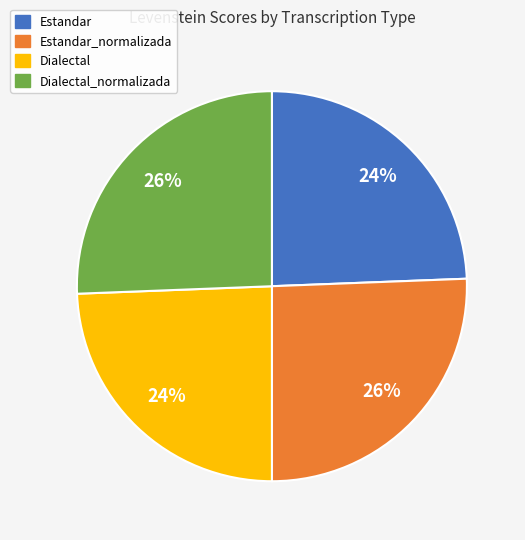

To the nearest percent, what is the average slice percentage?

25%